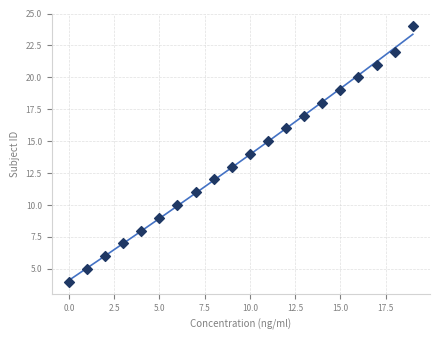

What is the range of Y values (max minus min)?

20